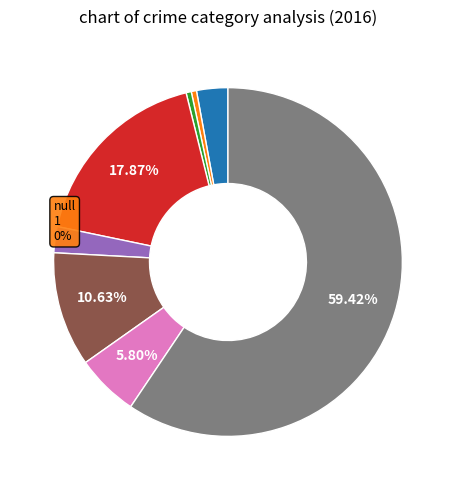

Does any single category account for the majority?

Yes